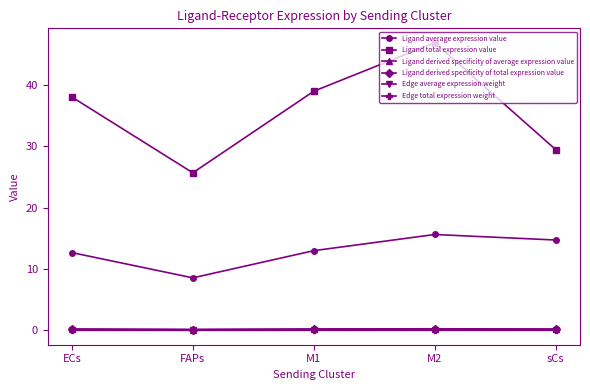

What is the sum of all Ligand total expression value values?

178.9